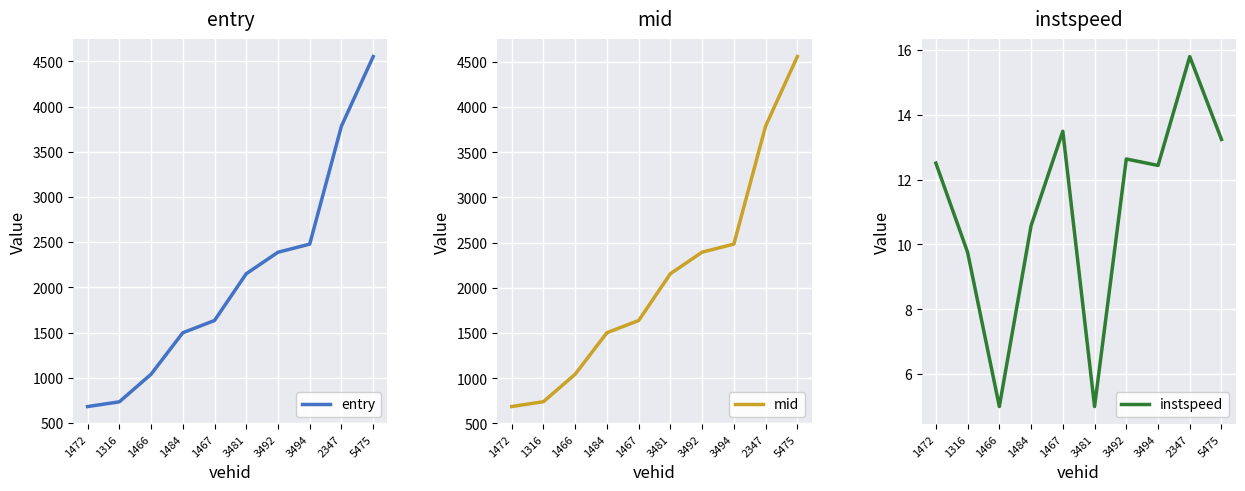

What is the difference between the highest and lowest values at 3492?

2381.9